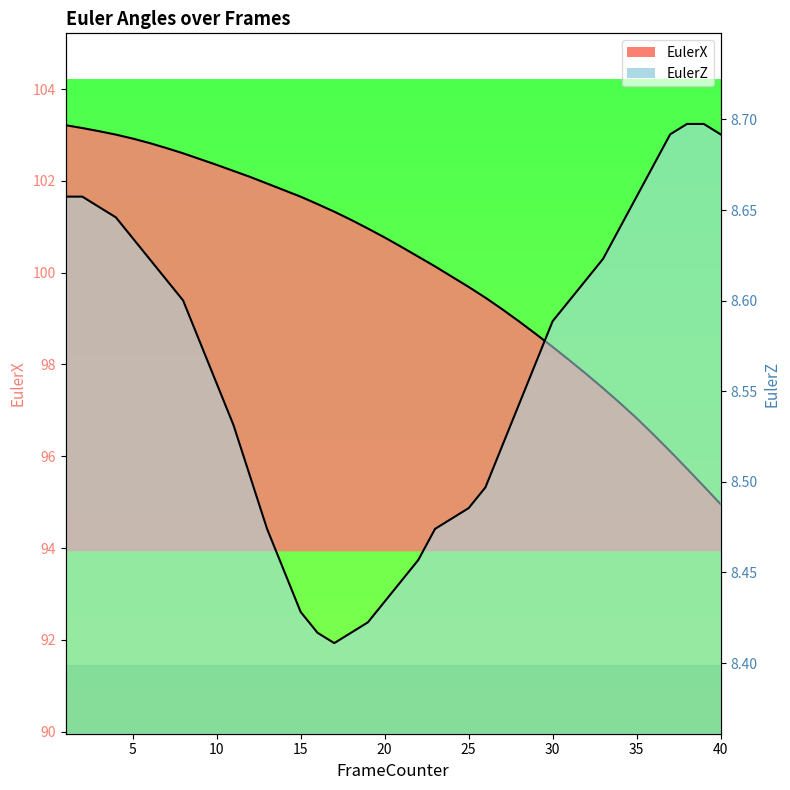

The EulerX series shows 102.8 at 6. True or false?

True